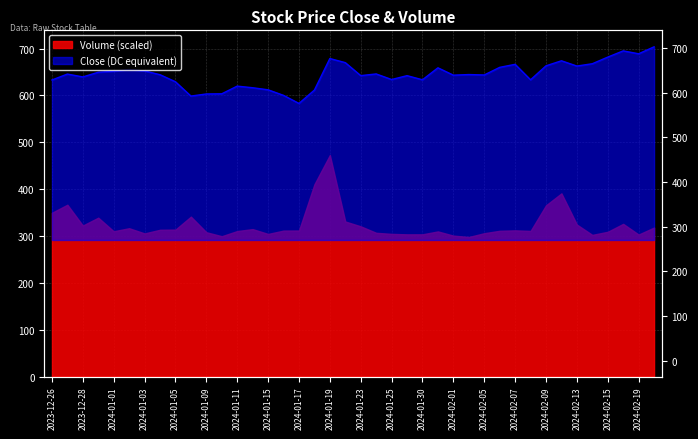

What is the label of the 21st point from the left?

2024-01-23